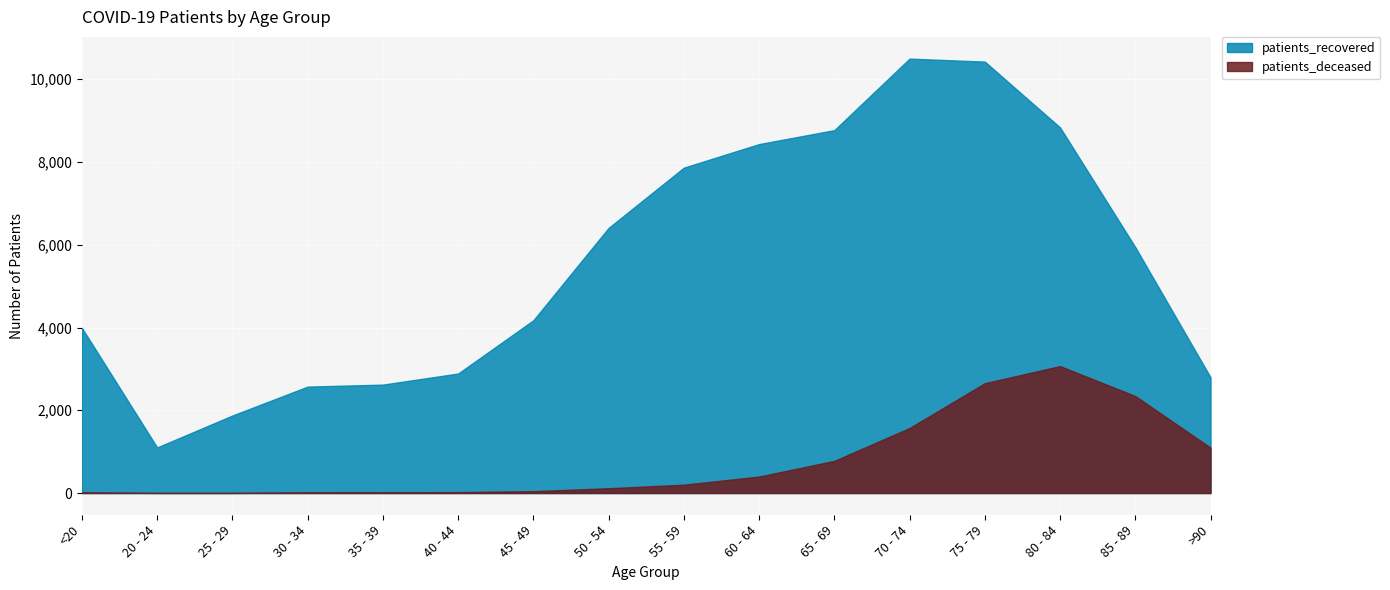

True or false: patients_recovered and patients_deceased cross at least once.

False